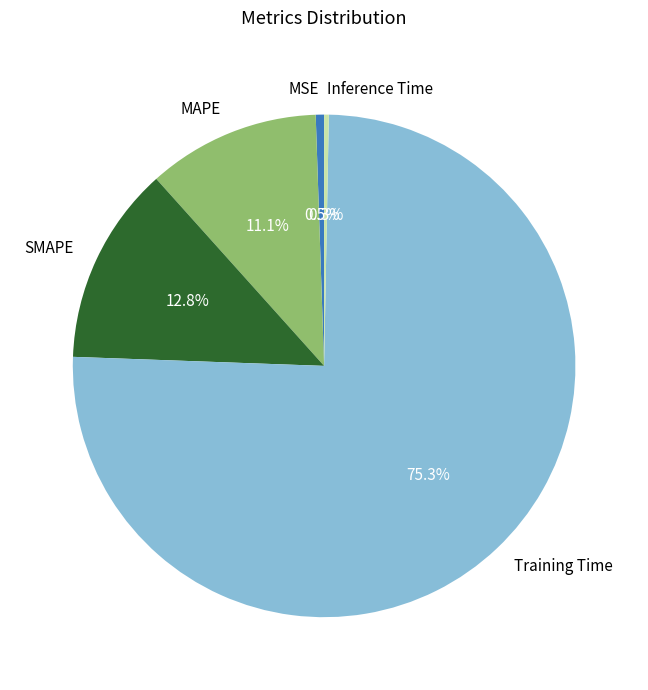

Count the number of slices in the pie.

5